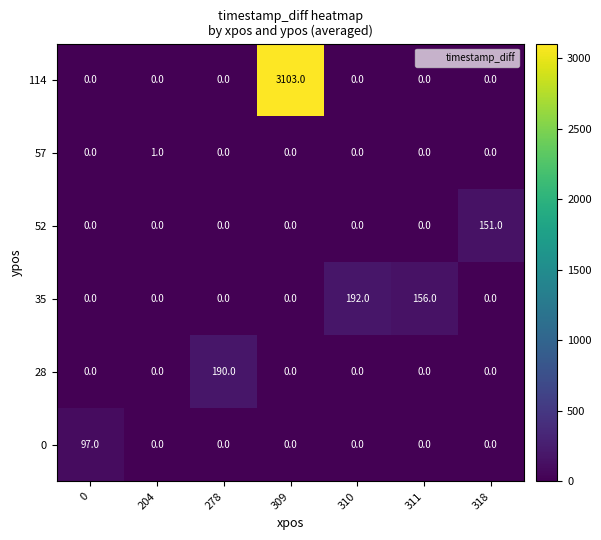

True or false: 28 has a value of -61 at 318.

False